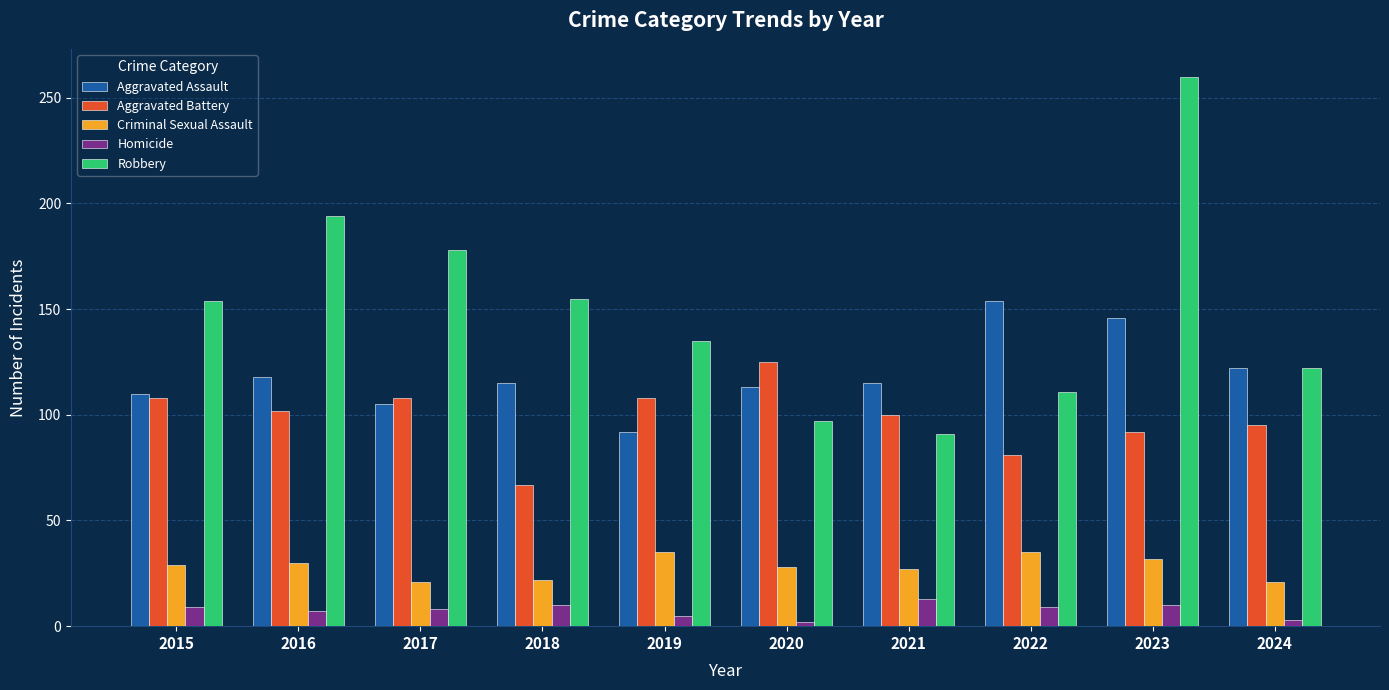

What is the difference between the maximum and minimum values in the Robbery series?

169